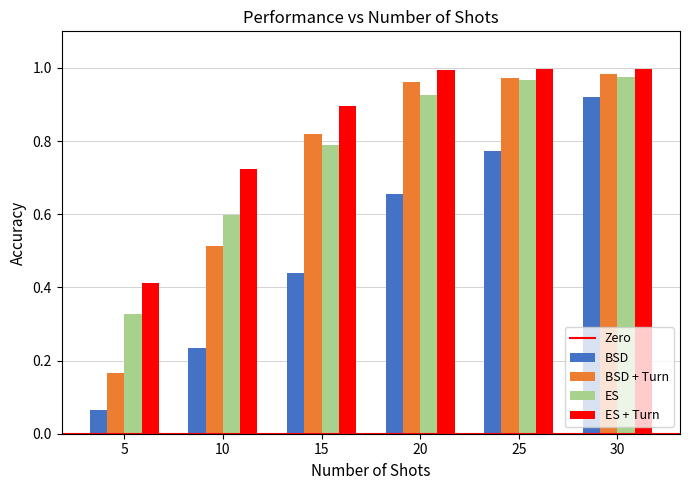

Between 10 and 15, which series saw the biggest shift?

BSD + Turn